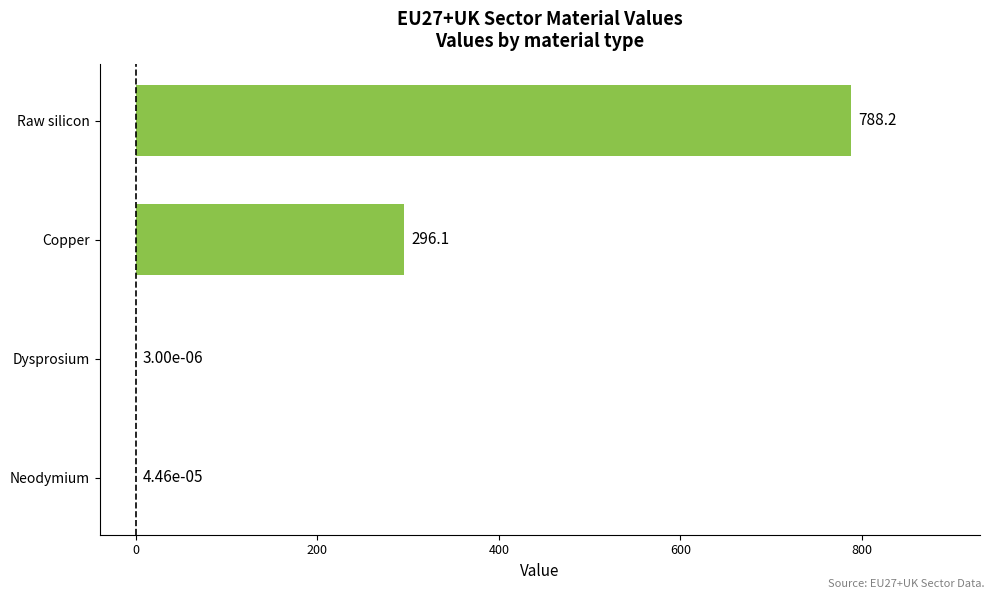

What is the change in value from Neodymium to Copper?

+296.1